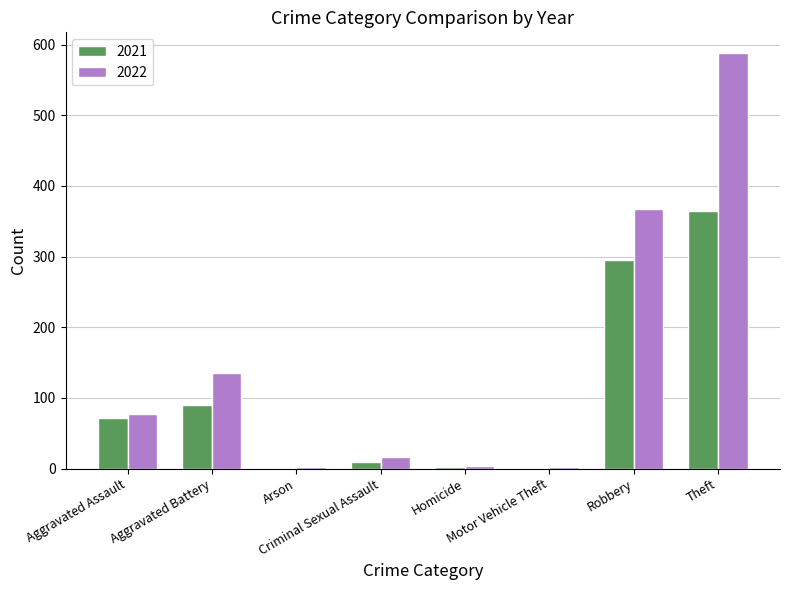

What is the total value across all series at Motor Vehicle Theft?

3